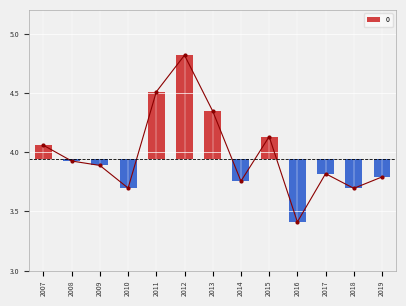

At which label is the value closest to 4?

2007